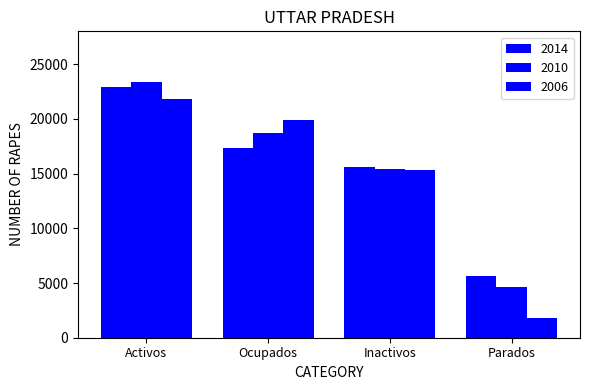

Rank the series by their average value, from lowest to highest.

2006, 2014, 2010